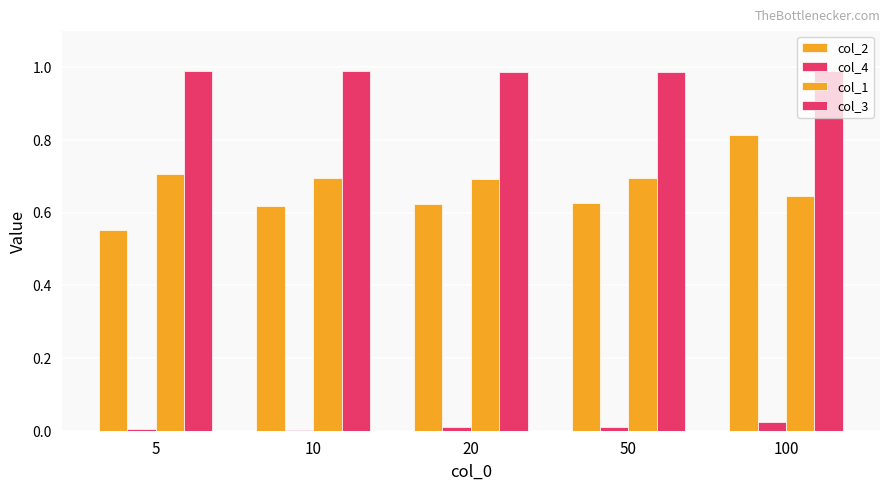

What is the lowest value of the col_3 series?

1.0